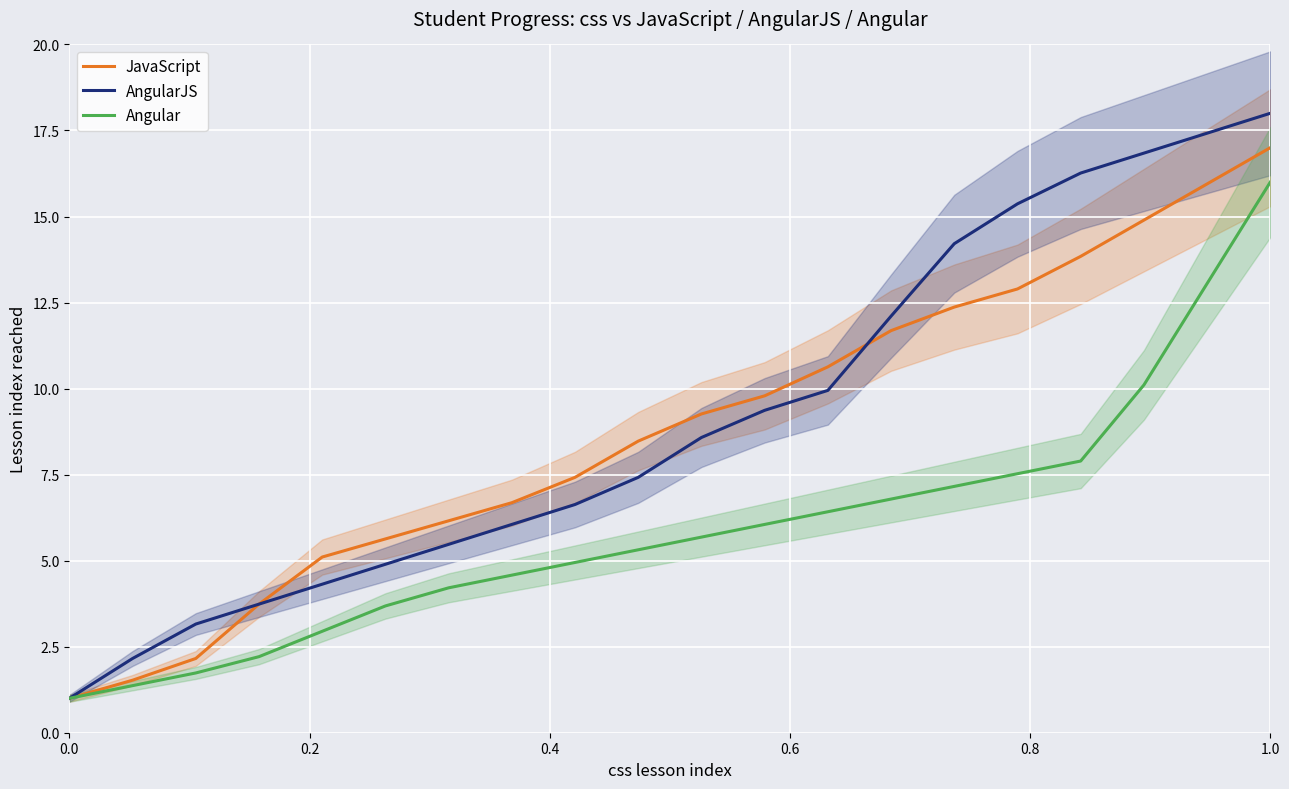

What is the maximum value for Angular?

16.0